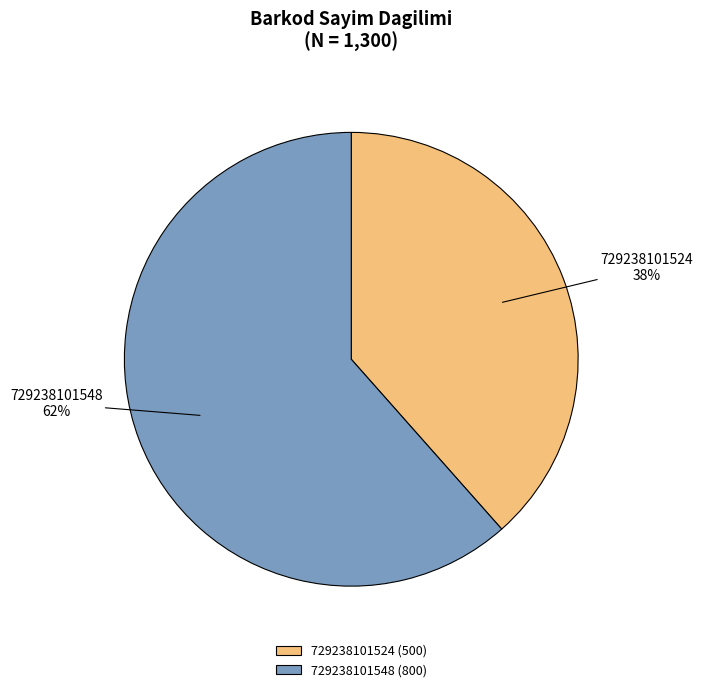

True or false: 729238101548 accounts for 73% of the total.

False